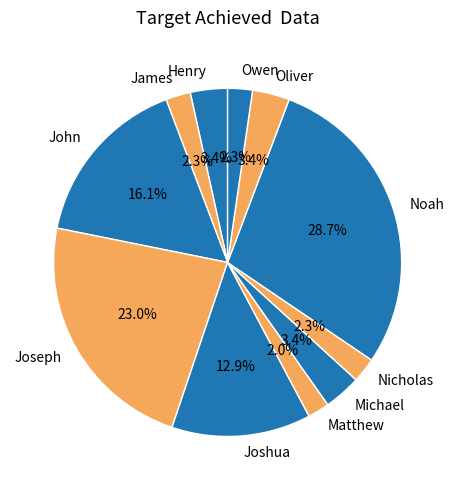

What is the largest slice in the pie chart?

Noah